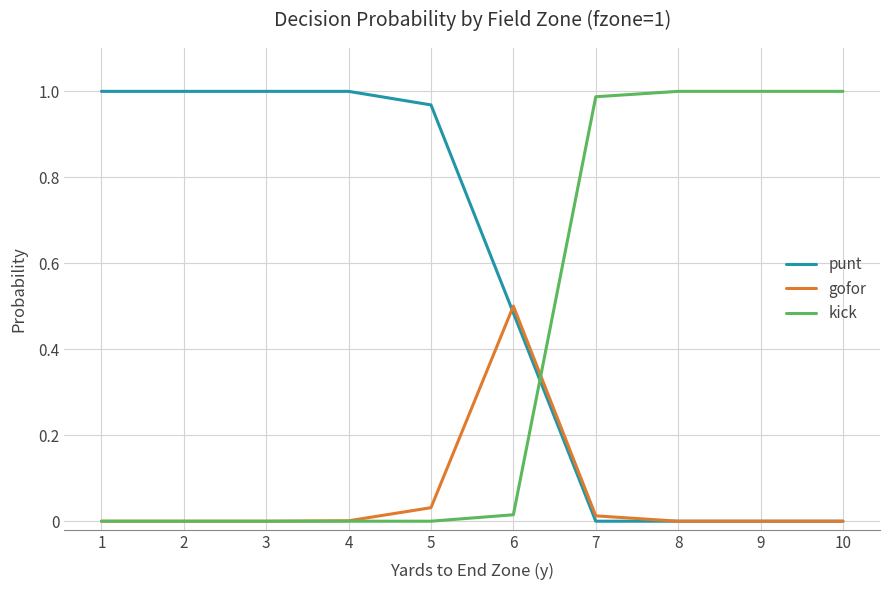

How many times do punt and kick cross each other?

1